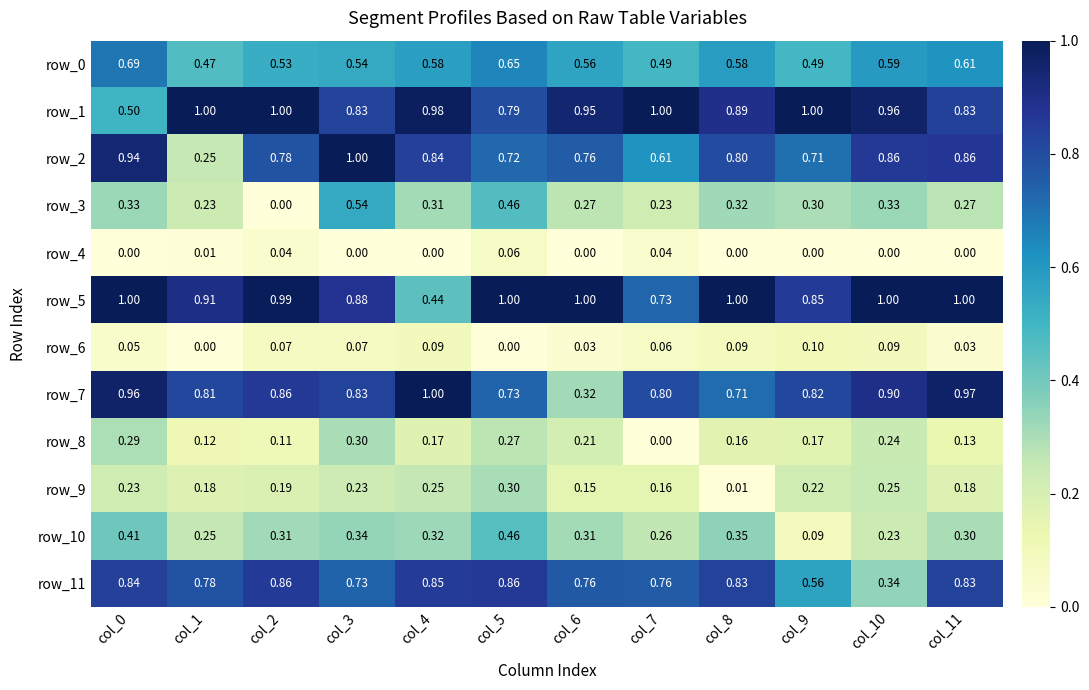

Is the value of row_0 at col_11 greater than the value of row_10 at col_3?

Yes